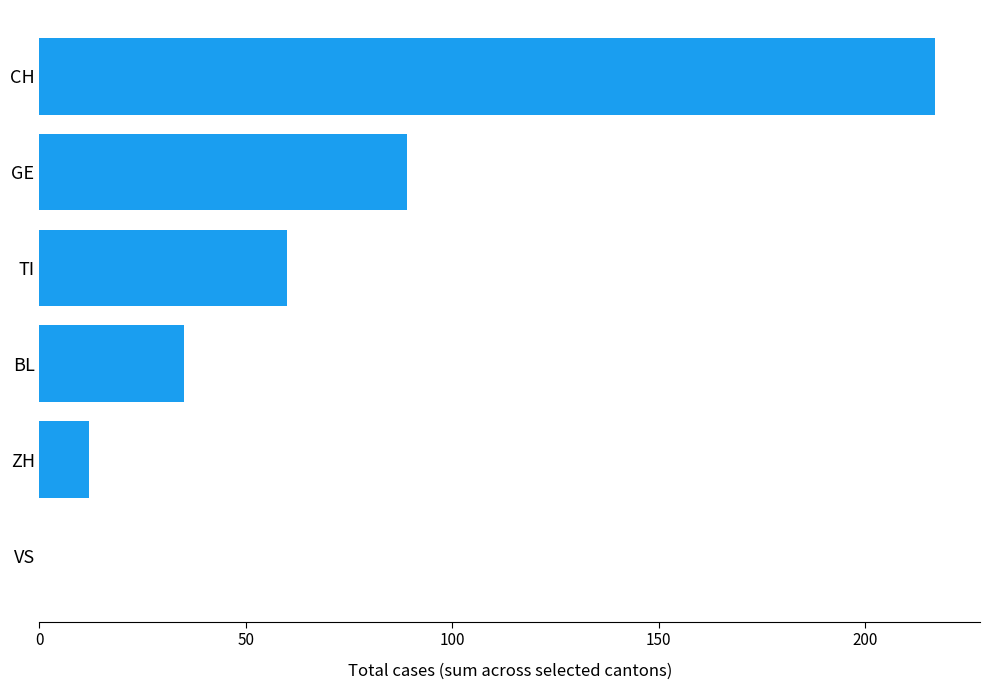

What is the approximate value at CH?

217